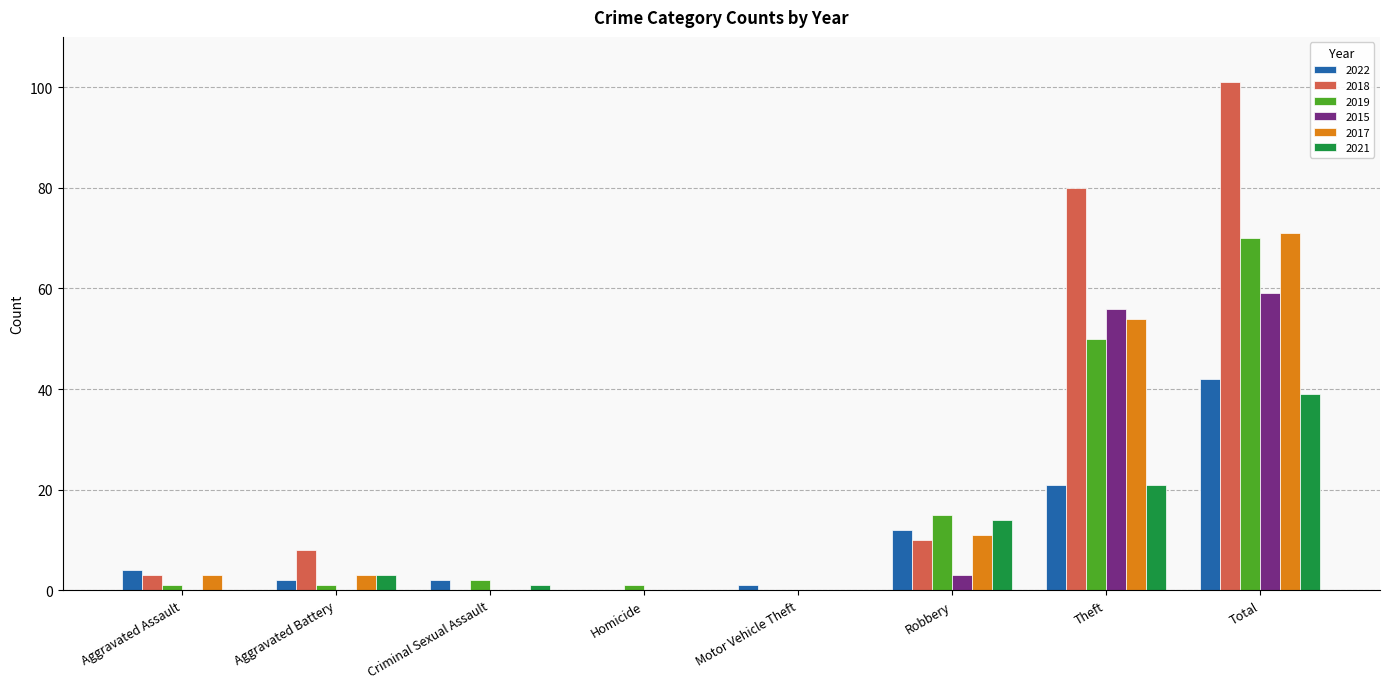

True or false: 2015 has a value of 0 at Aggravated Assault.

True